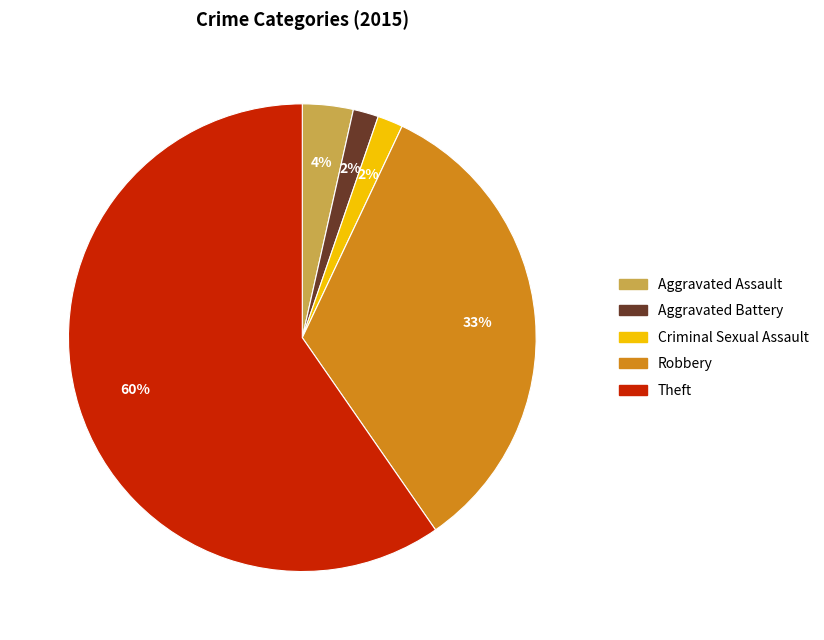

Is it true that Robbery is 41% of the pie?

False